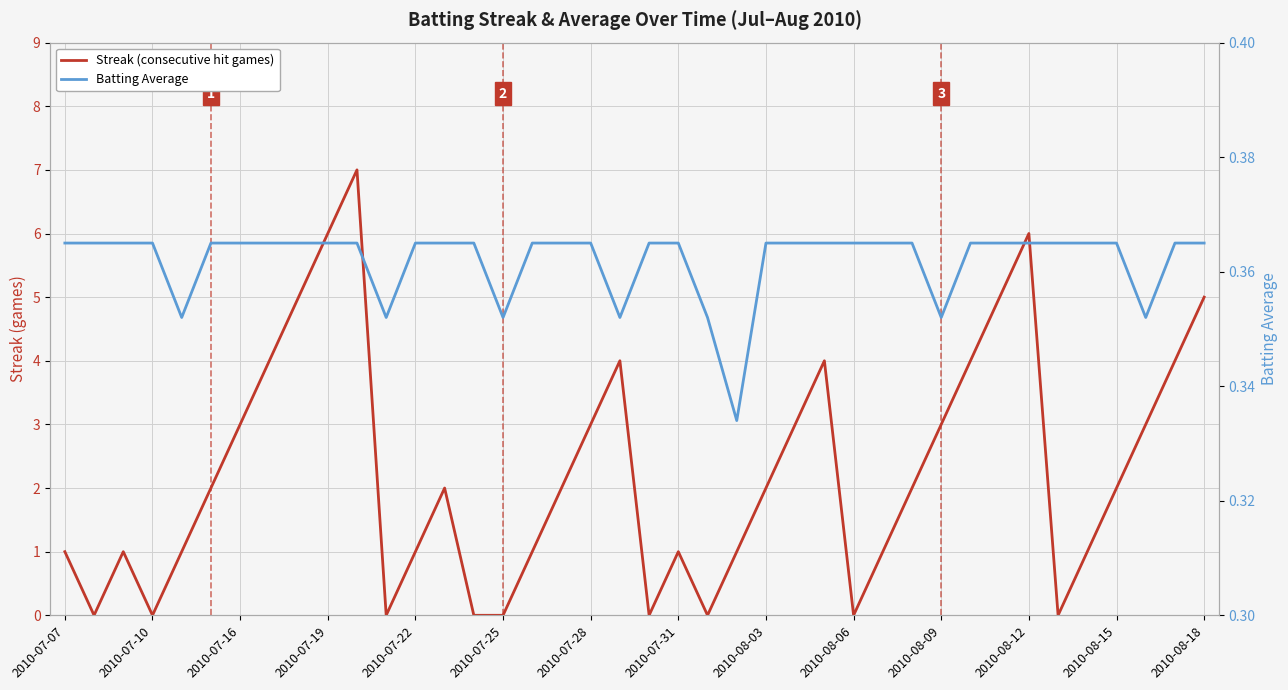

True or false: Batting Average and Streak (consecutive hit games) cross at least once.

True